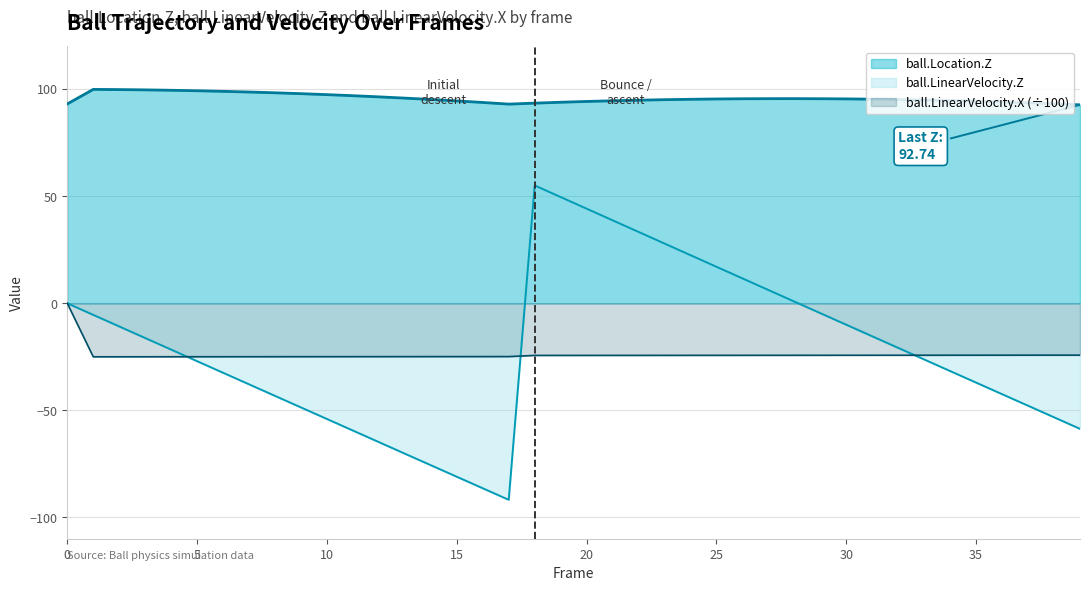

Which series has the widest spread of values?

ball.LinearVelocity.Z